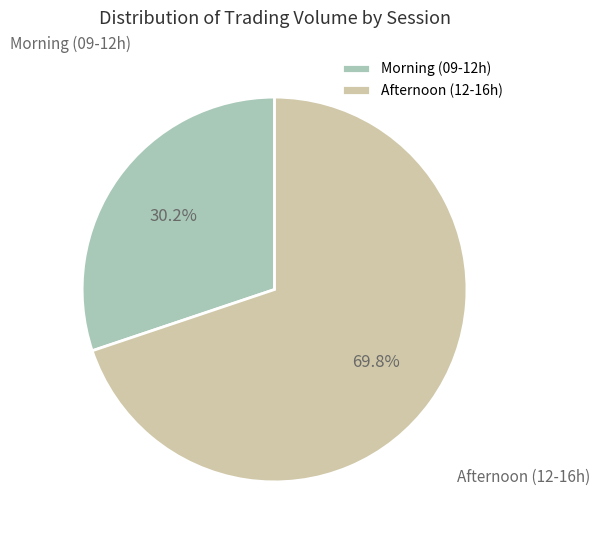

Rank the categories by value from highest to lowest.

Afternoon (12-16h), Morning (09-12h)